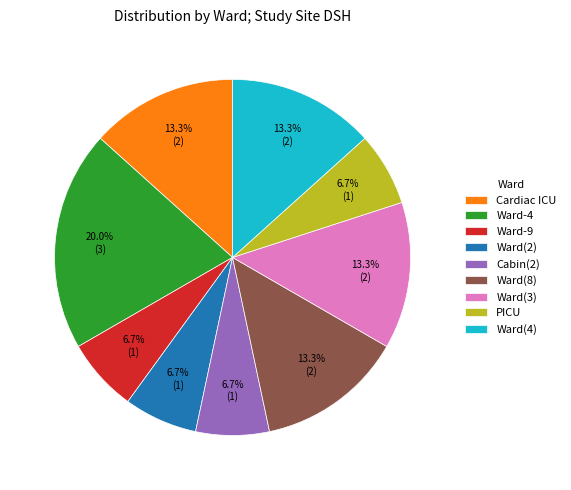

True or false: PICU accounts for 7% of the total.

True